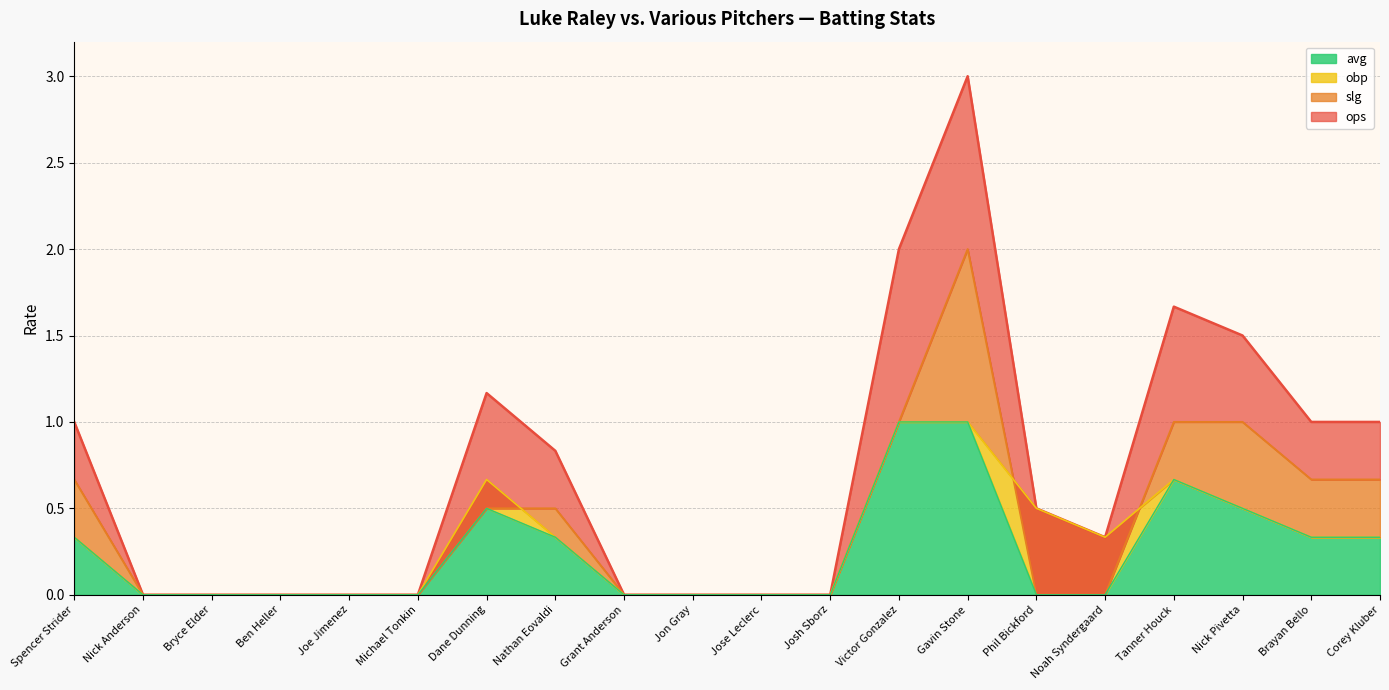

Rank the series at Spencer Strider from highest to lowest value.

ops, slg, obp, avg